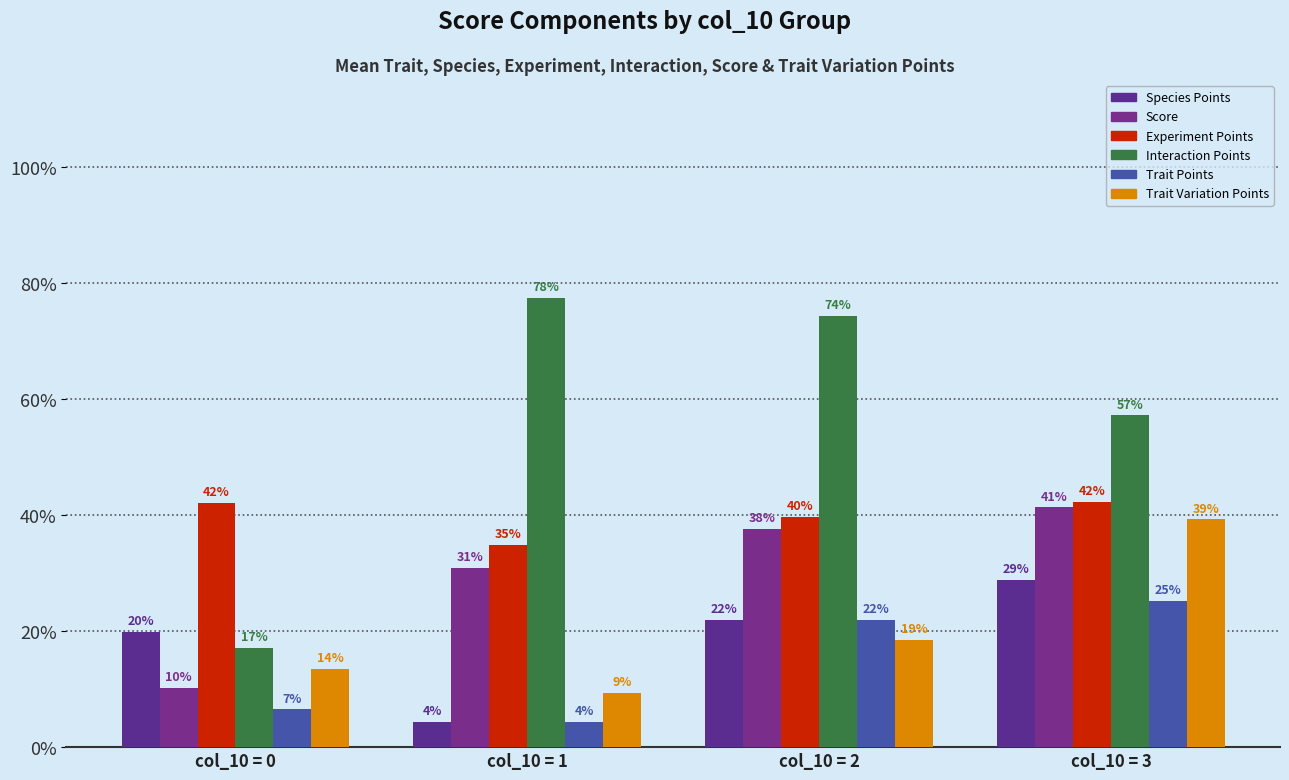

Does the chart contain stacked bars?

No